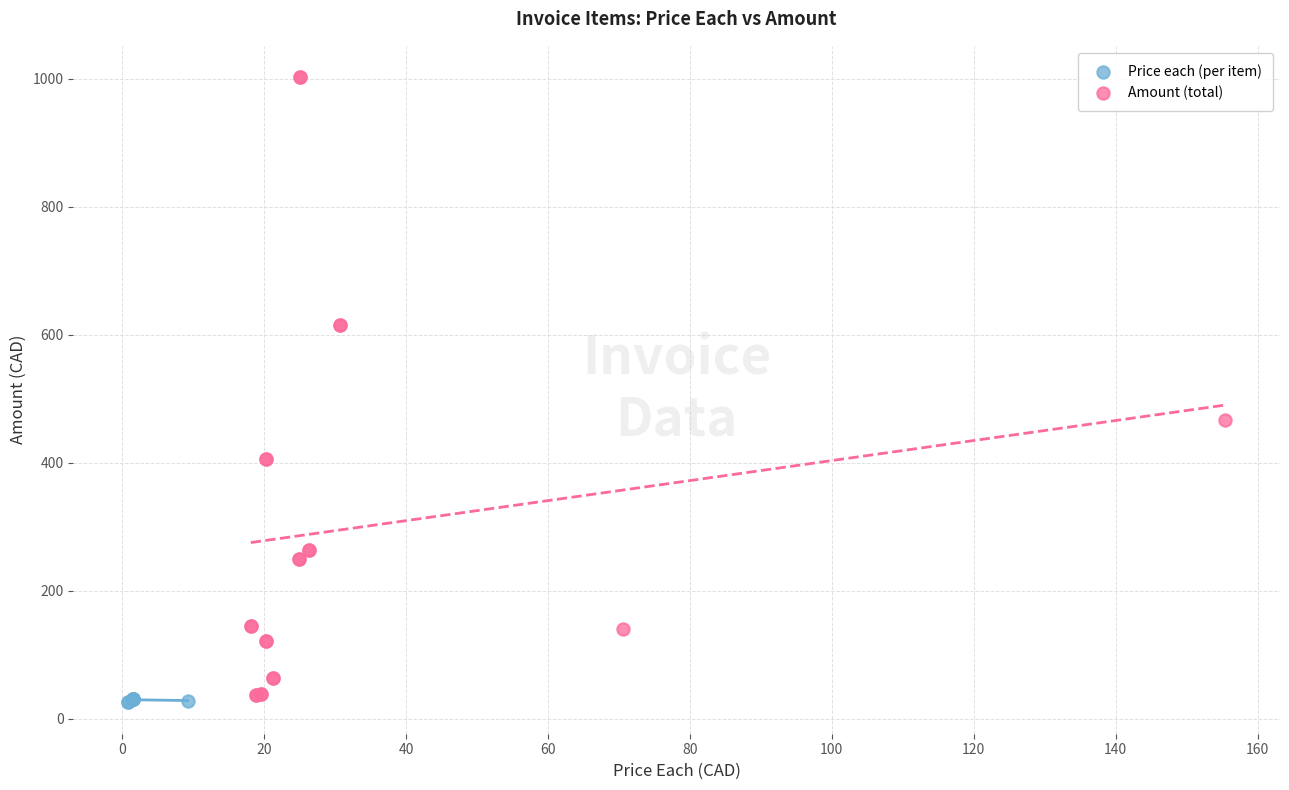

Which series reaches the maximum Y coordinate?

Amount (total)